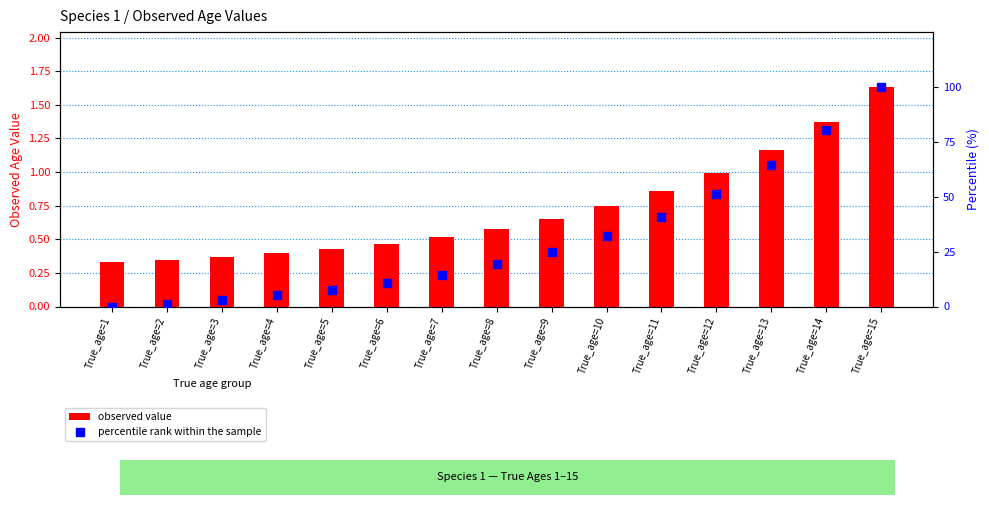

Which series has the largest Y range (max minus min)?

percentile rank within the sample